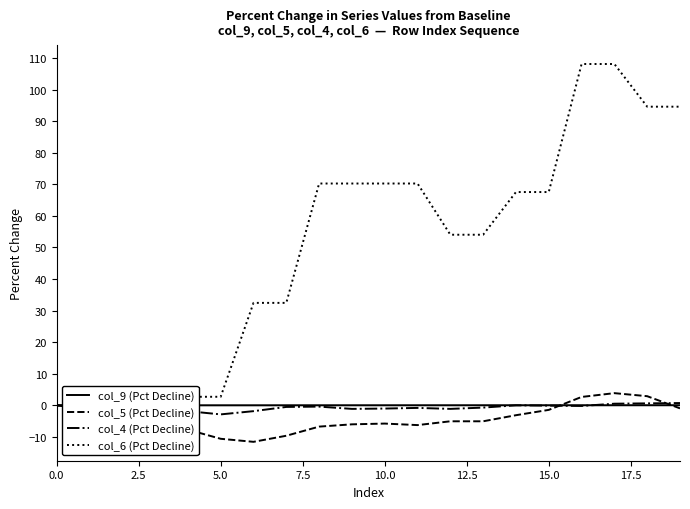

Which series has the largest range (max minus min)?

col_6 (Pct Decline)